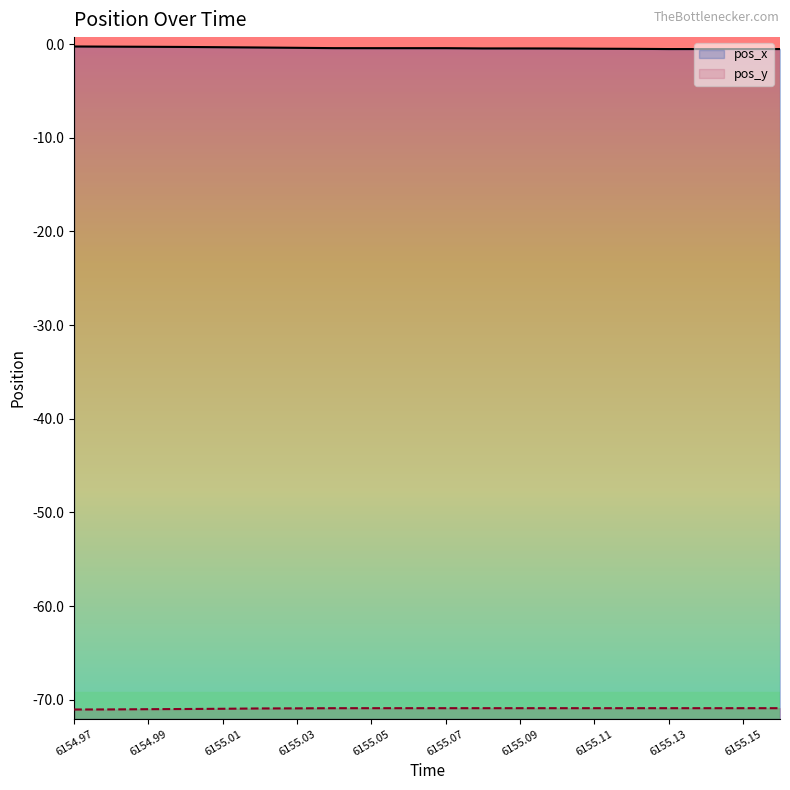

What are all the series names shown in the legend?

pos_x, pos_y